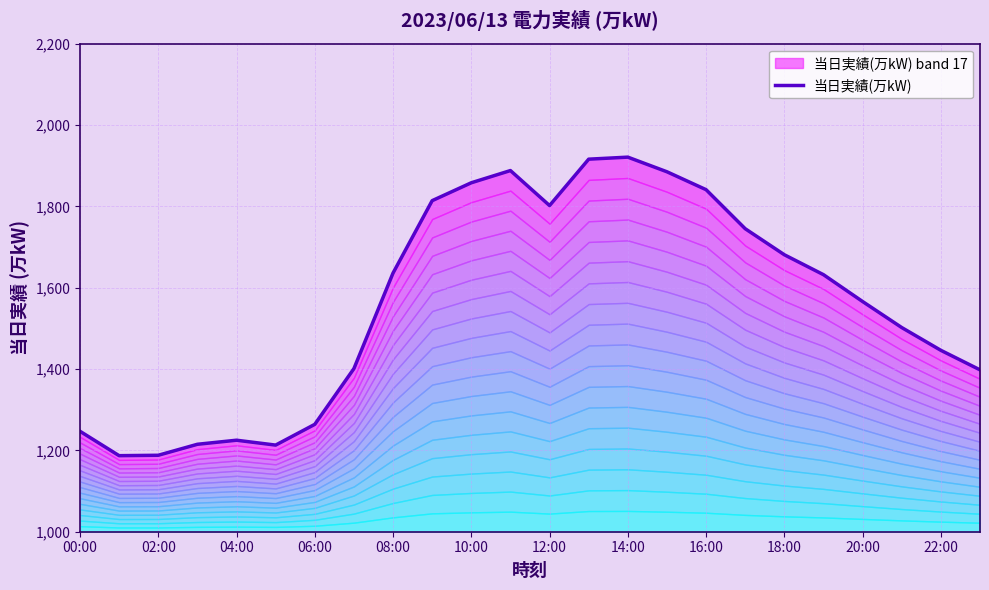

How many points are higher than both their immediate neighbors (excluding endpoints)?

3